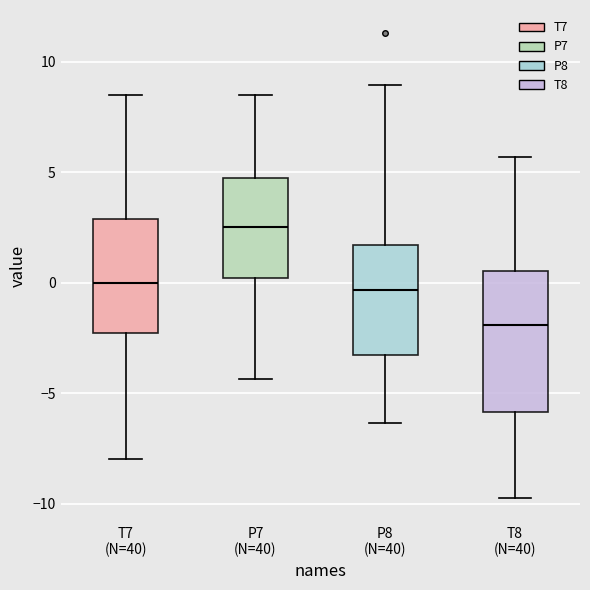

Which box has the lowest median line?

T8 (N=40)